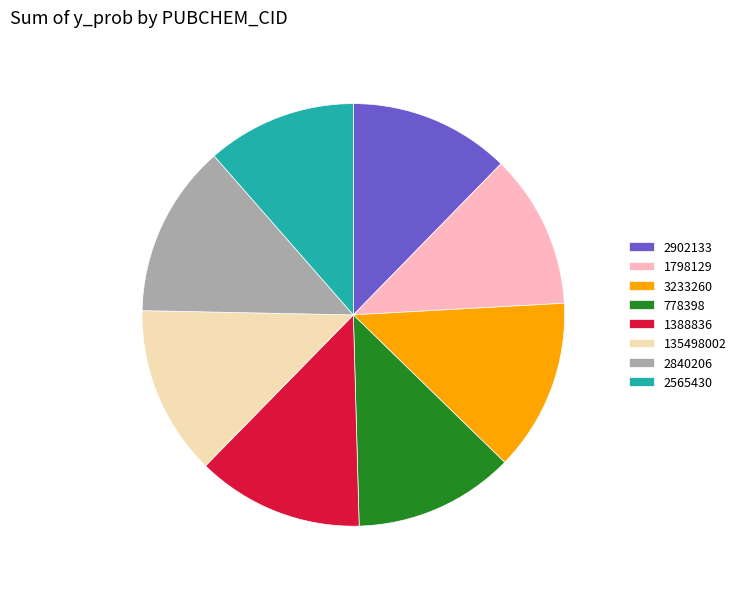

Does 778398 account for over 50% of the chart?

No